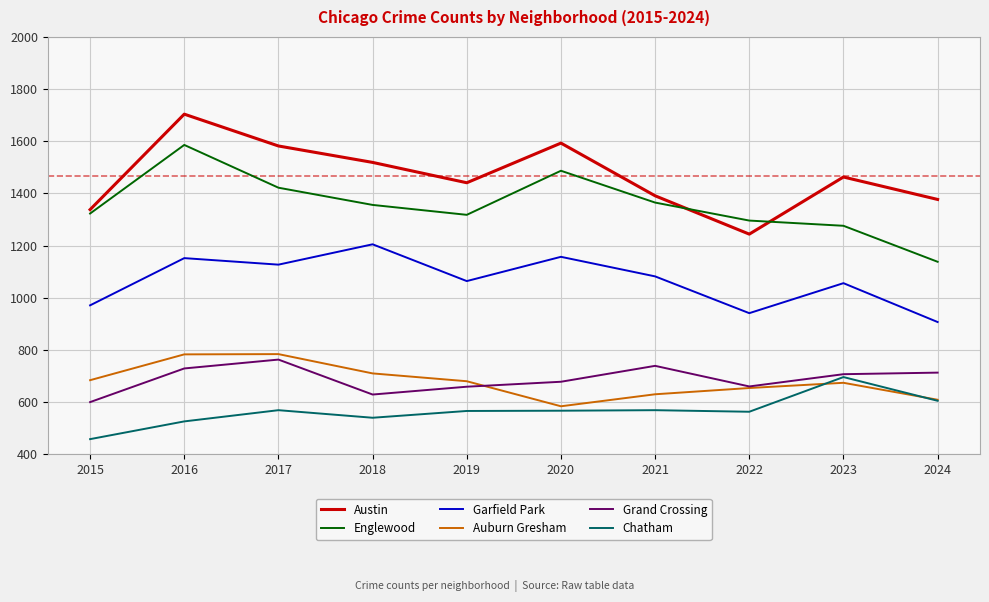

What is the difference between the Garfield Park values at 2016 and 2019?

88